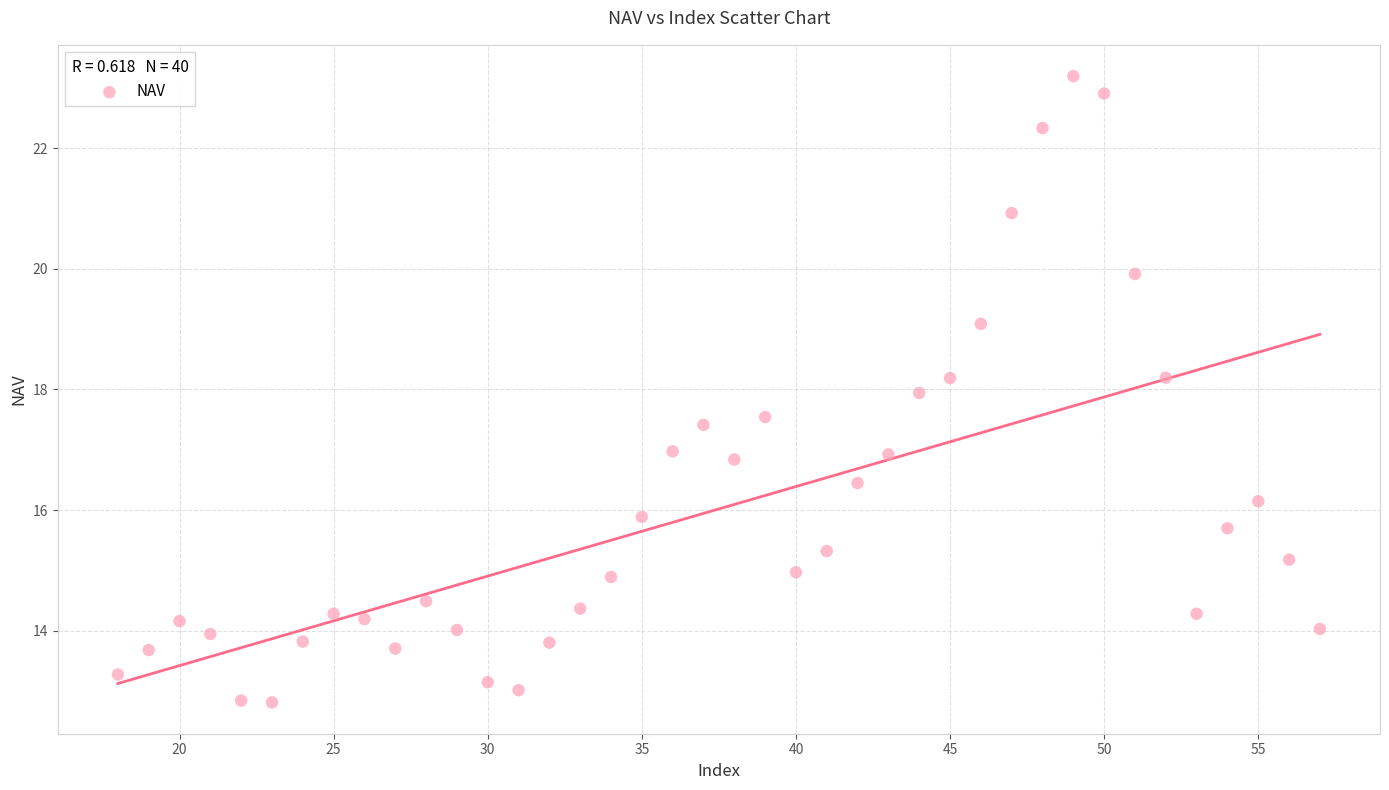

What is the range of X values (max minus min)?

39.0